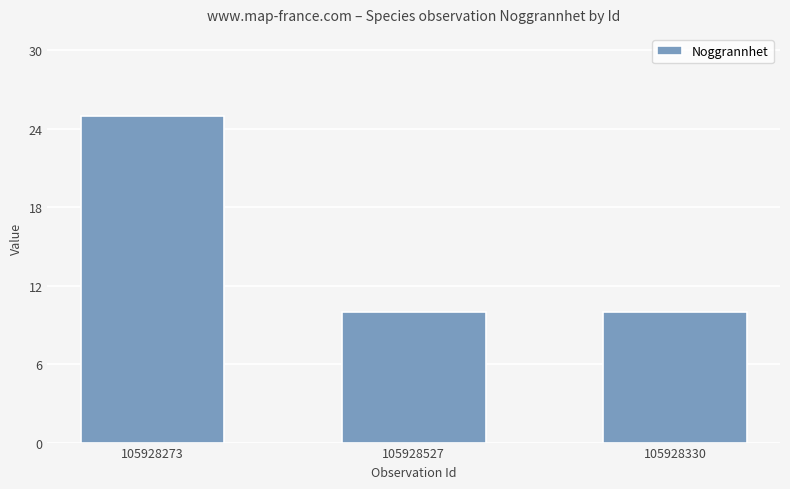

Which category has the highest value across all series?

105928273